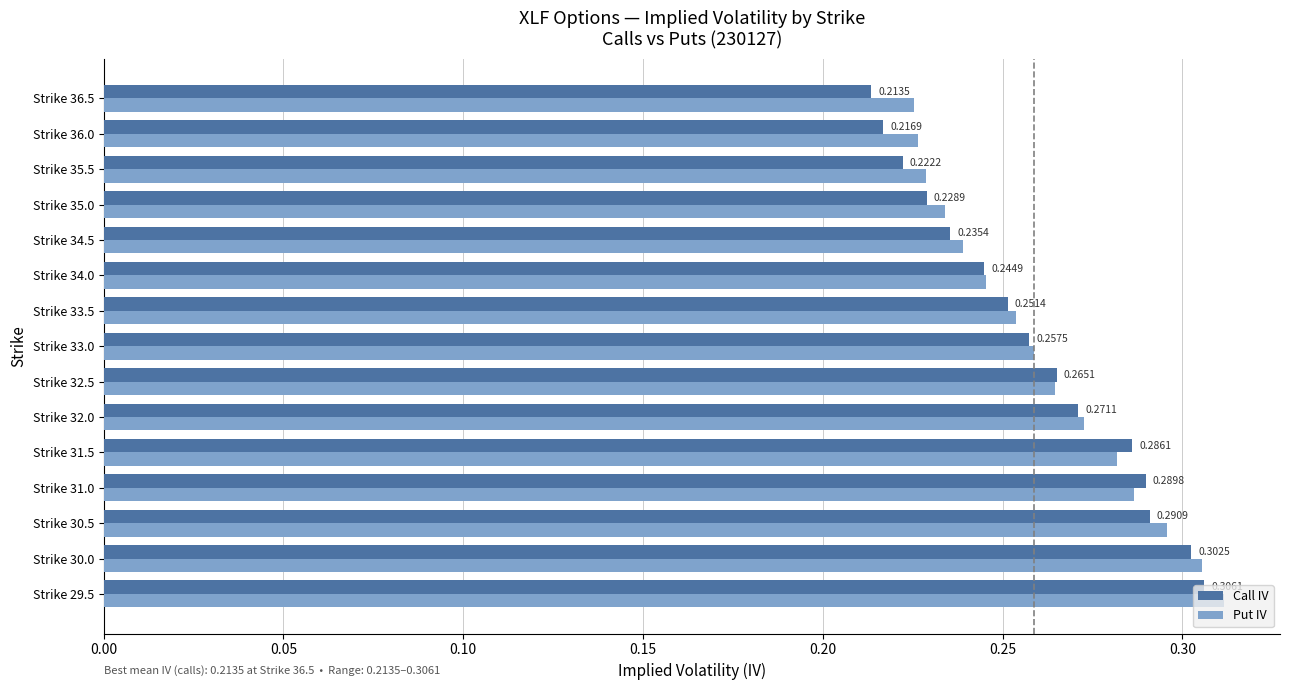

What is the sum of all Put IV values?

3.9